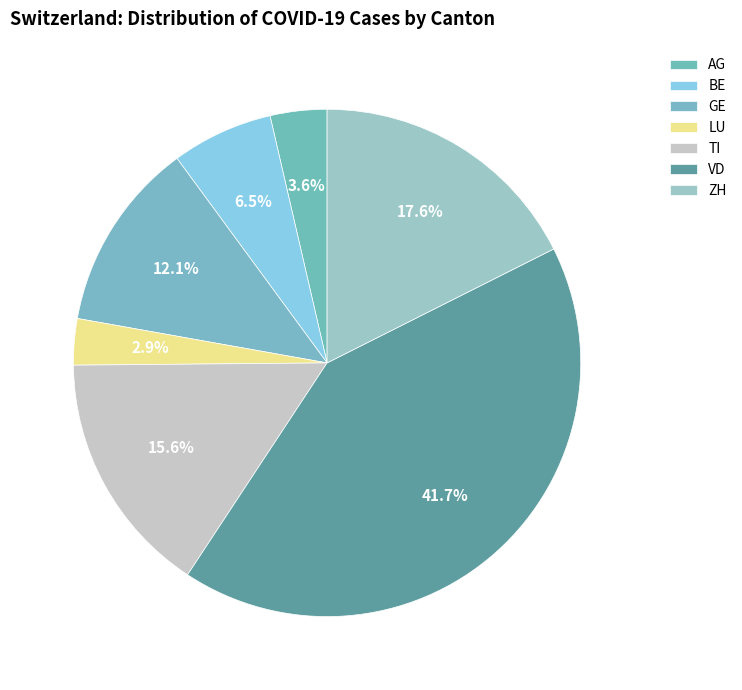

Count the number of slices in the pie.

7